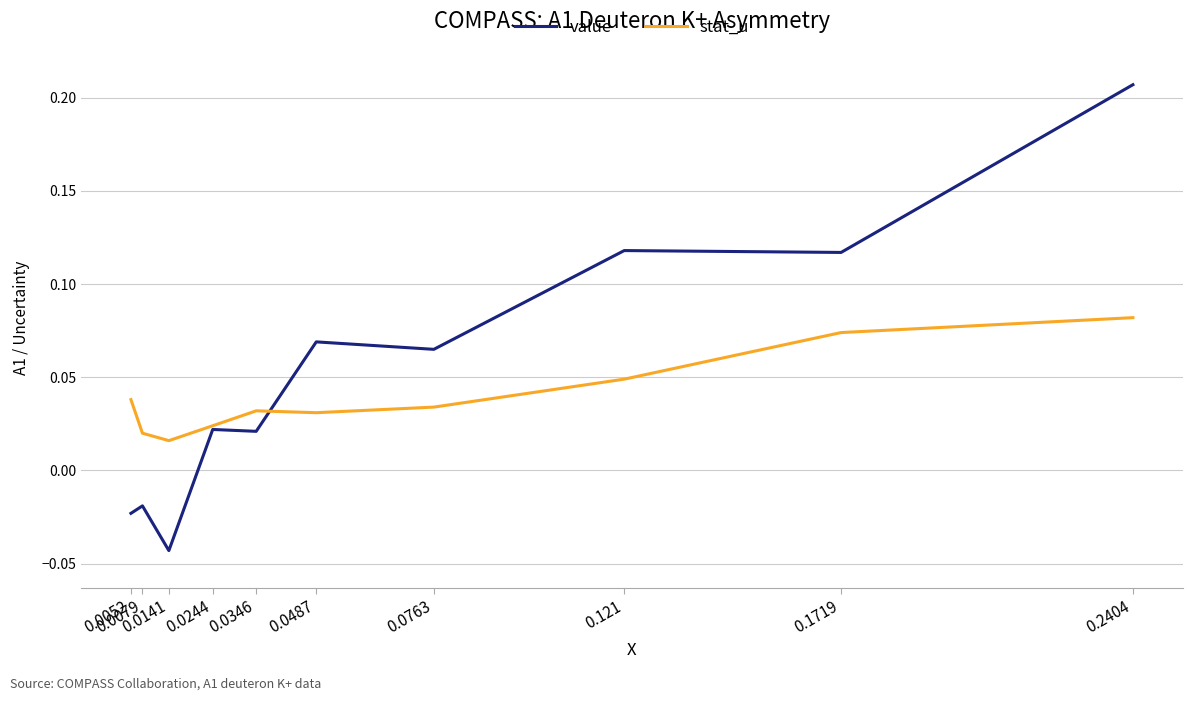

Which series has the widest spread of values?

value